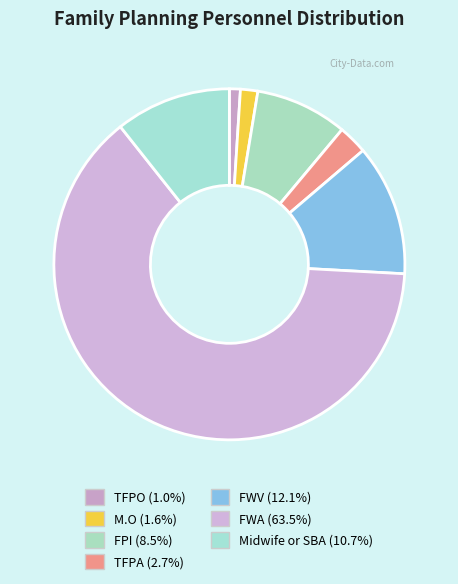

How many segments does this pie chart have?

7